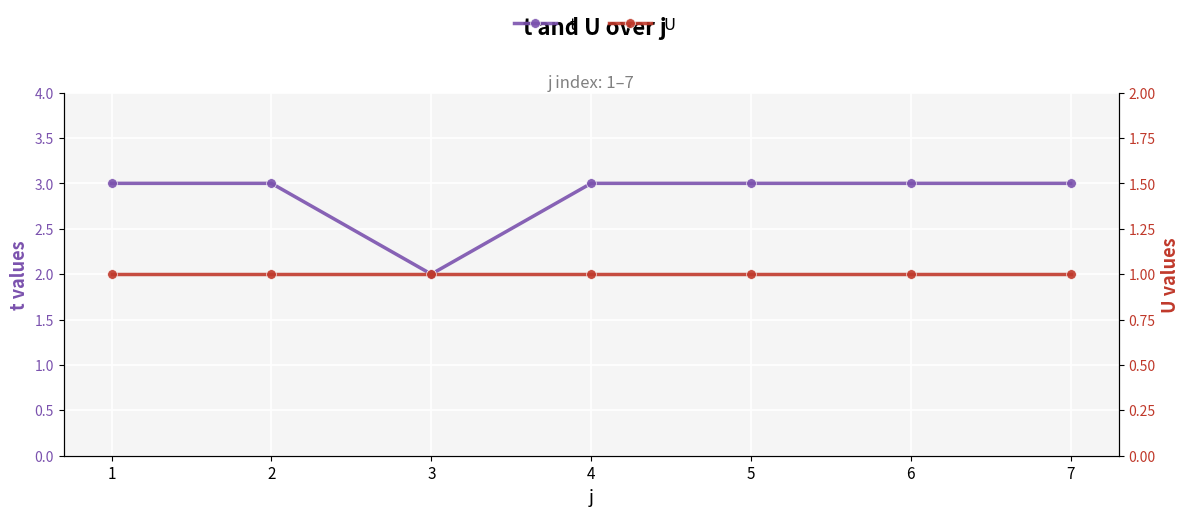

What is the total value across all series at 5?

4